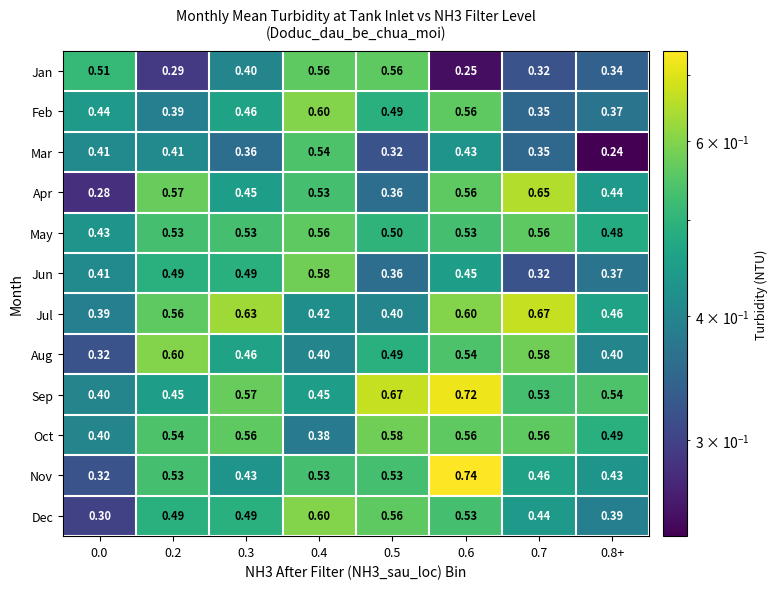

Which category has the lowest value across all series?

0.8+